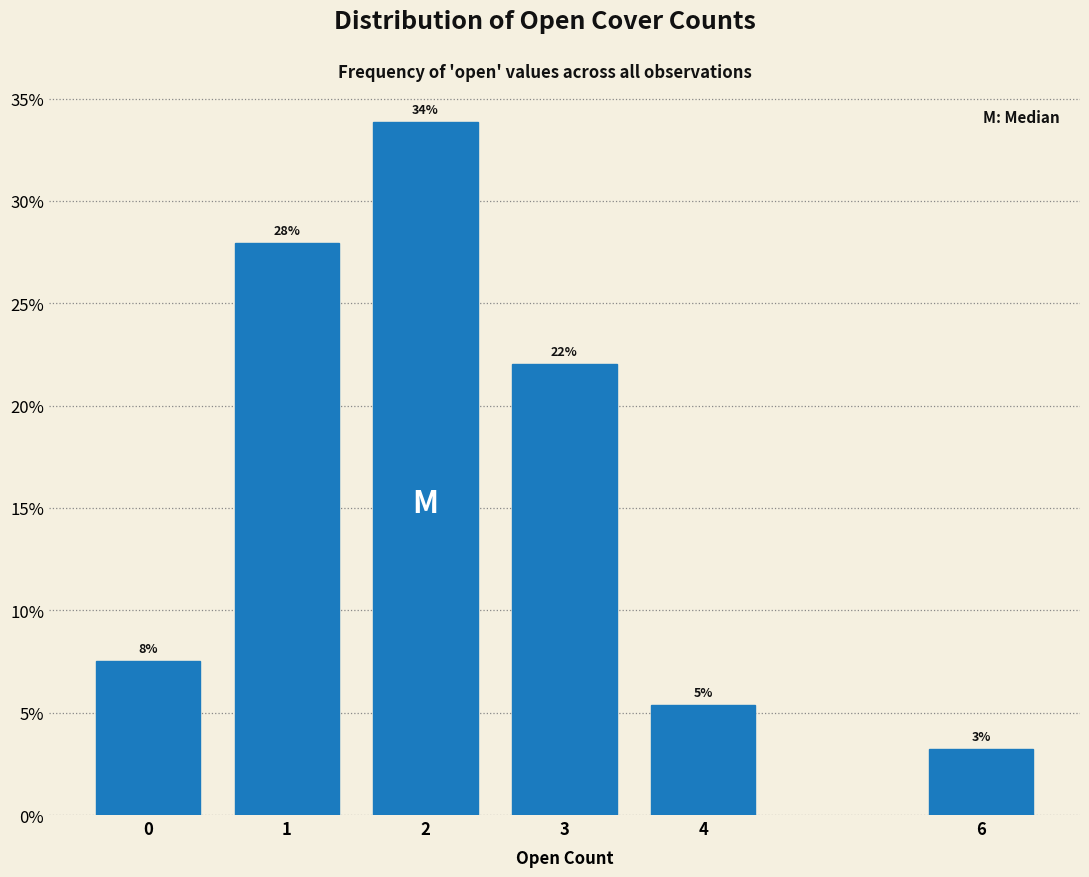

Rank the categories by value from lowest to highest.

6, 4, 0, 3, 1, 2